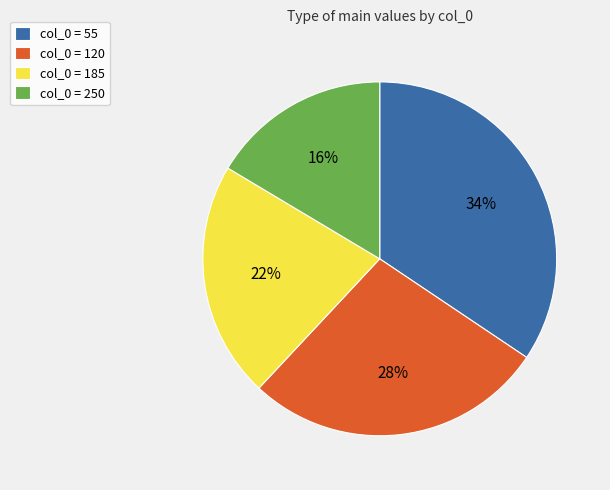

Which category has the biggest portion of the pie?

col_0 = 55